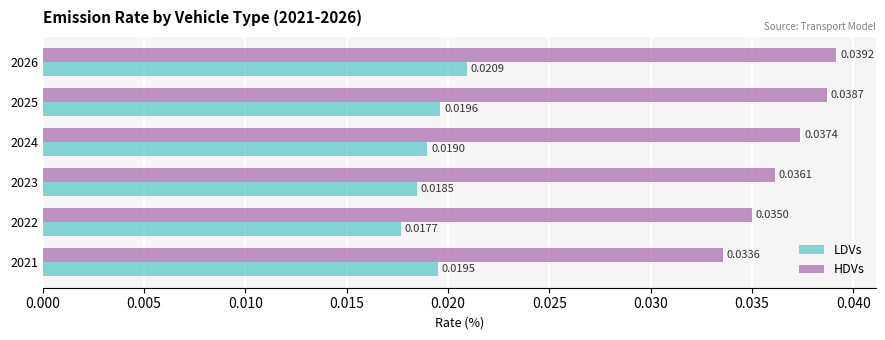

Which series has the widest spread of values?

HDVs